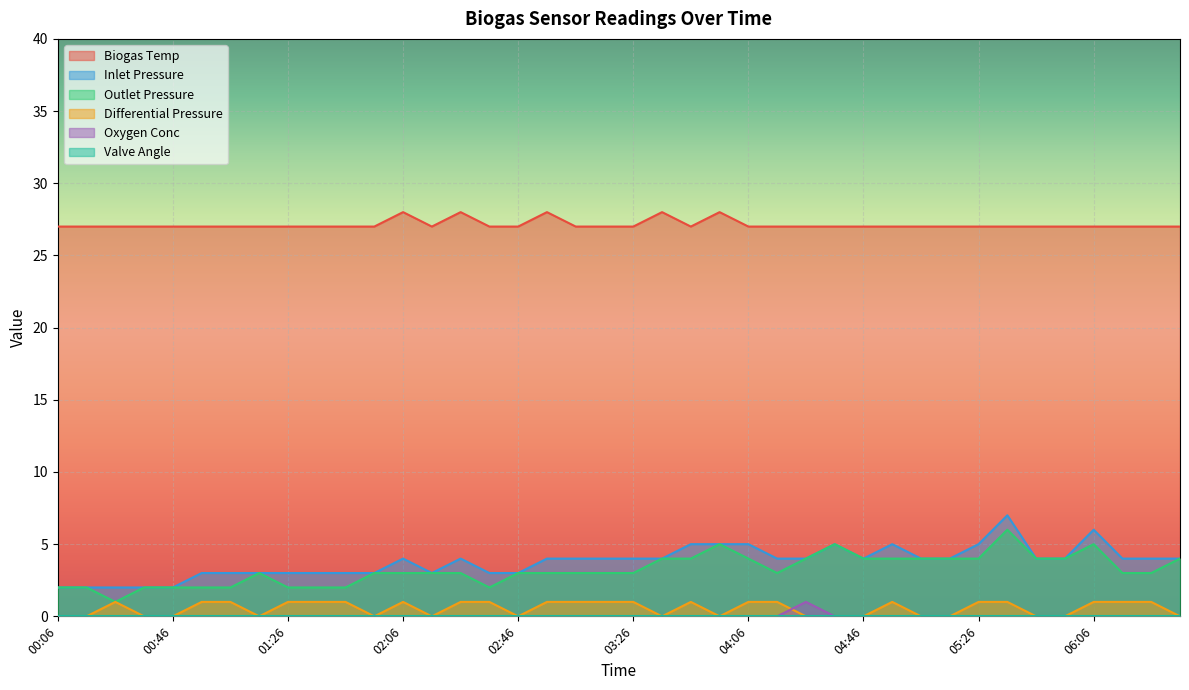

What is the spread (max minus min) of values at 02:36?

27